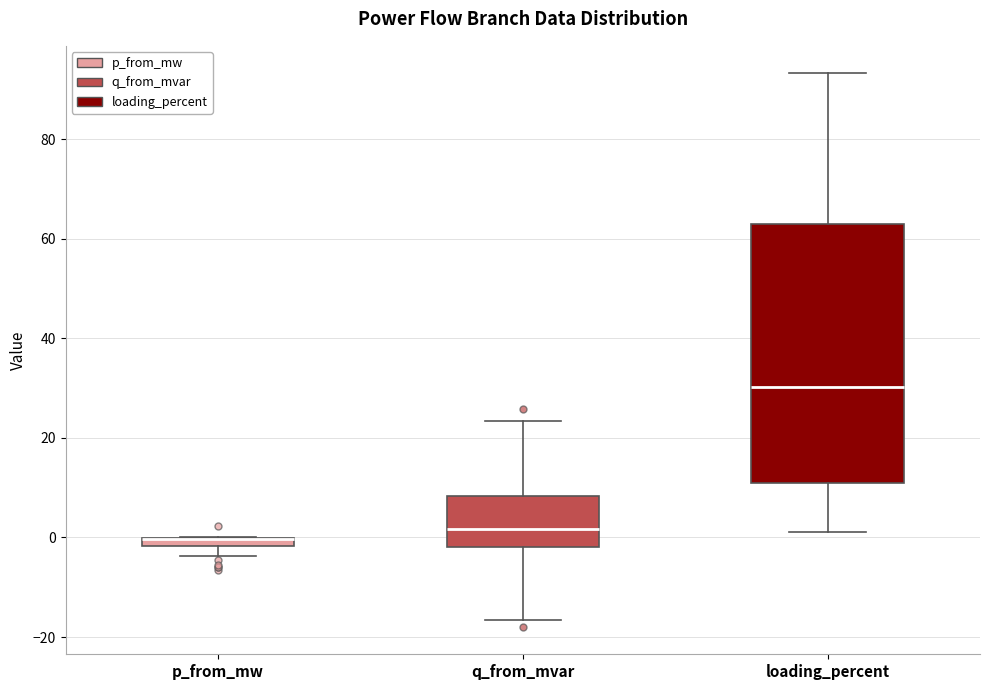

Where is the upper edge of the box for q_from_mvar on the y-axis? The values are not printed on the chart, so give them approximately, as read against the axis.

8